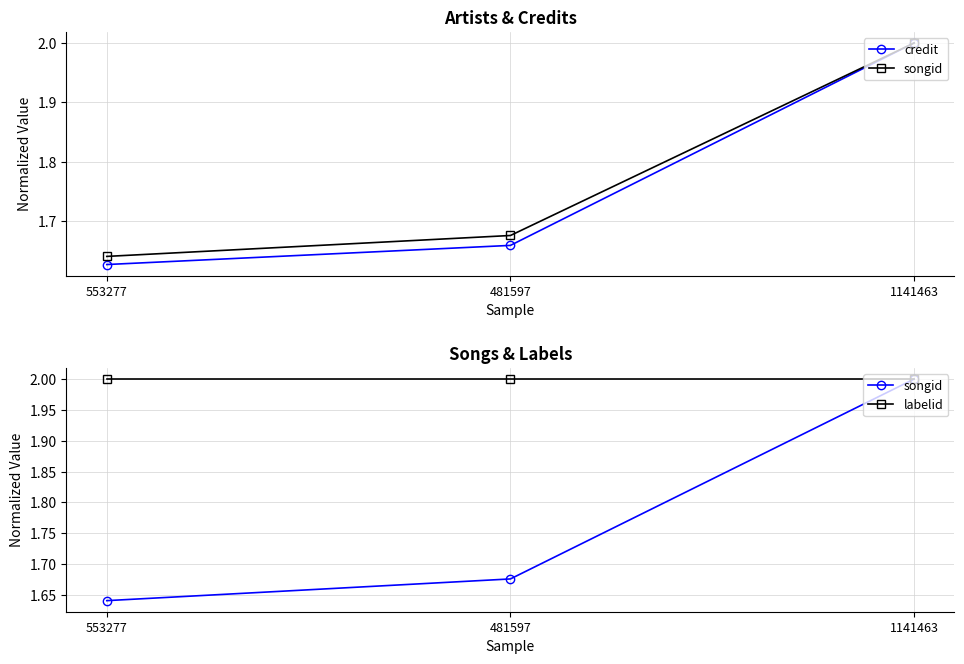

Count the number of data series in this chart.

3